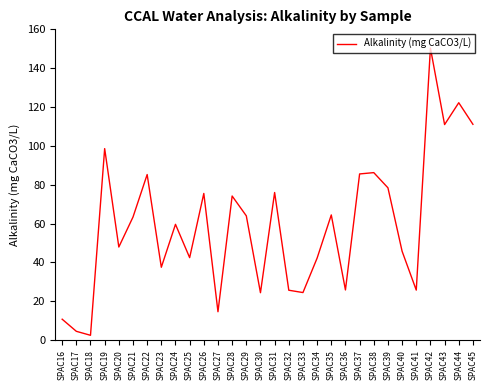

What is the average value?

59.4